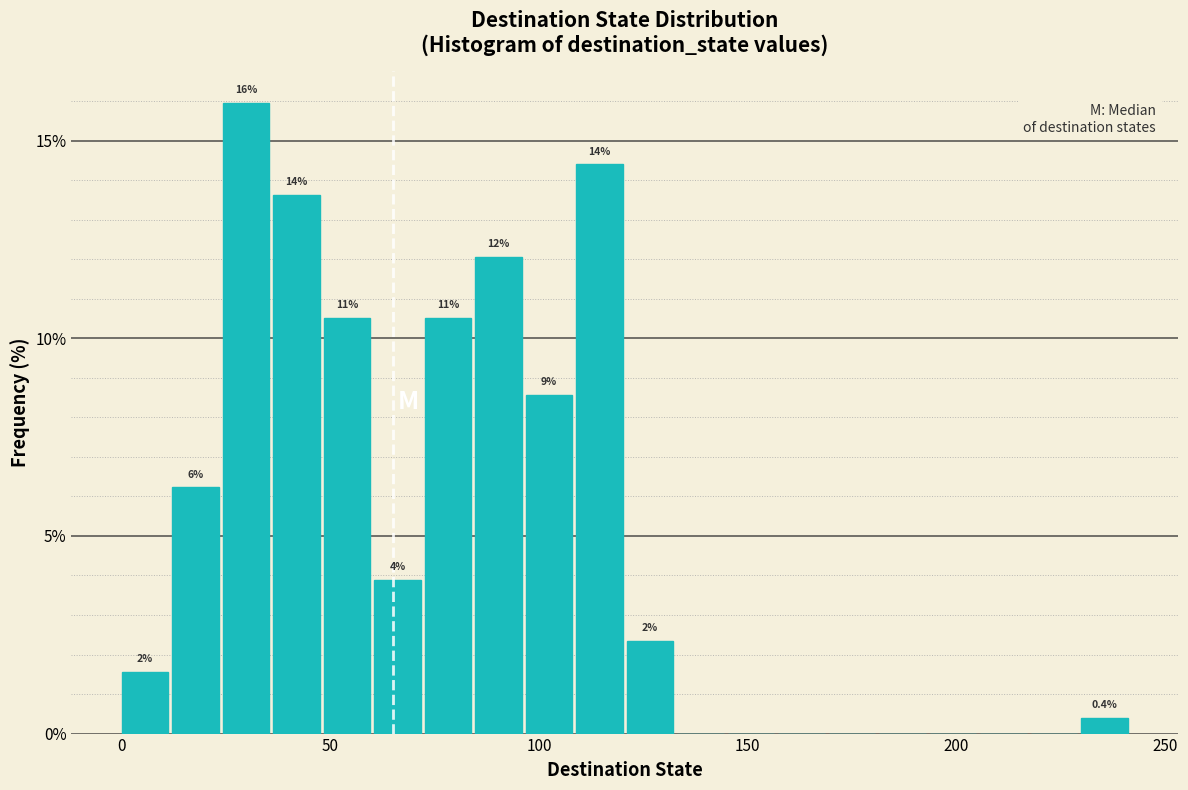

Around what value on the x-axis is the tallest bar? Give the approximate position of its centre, as read against the axis.

30